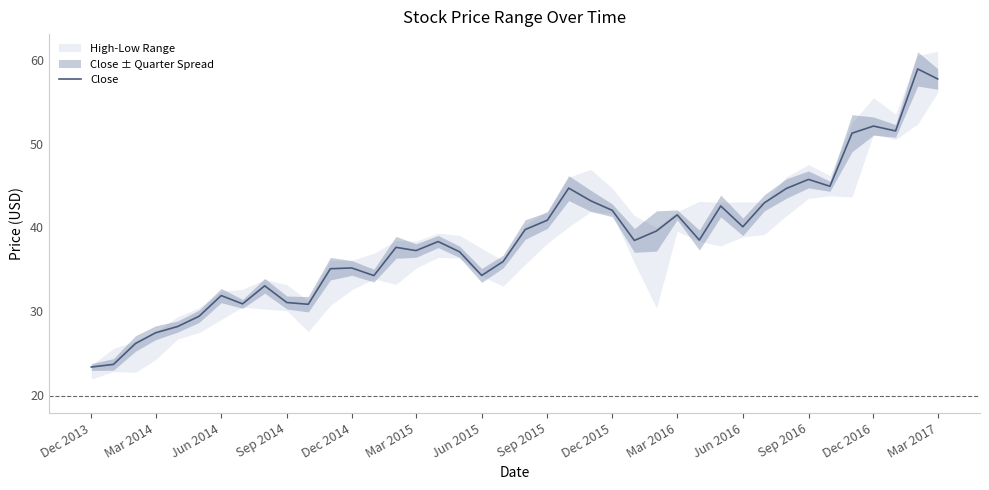

The value of Close at Dec 2016 is 13.7. True or false?

False